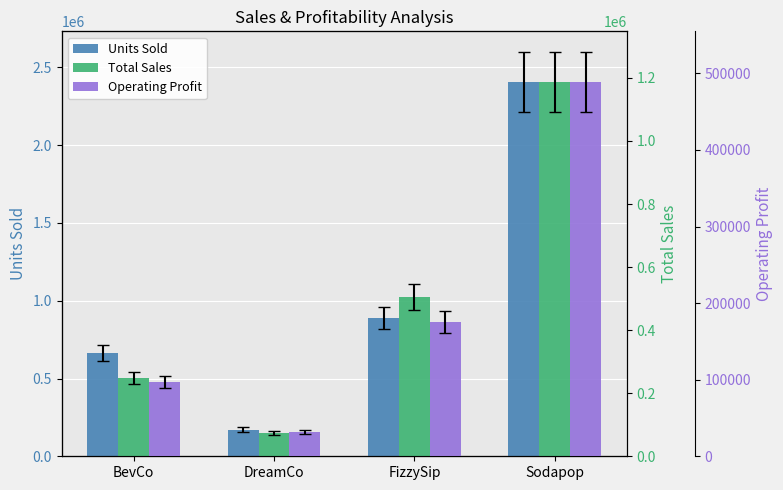

What is the difference between the Units Sold values at DreamCo and FizzySip?

717000.0